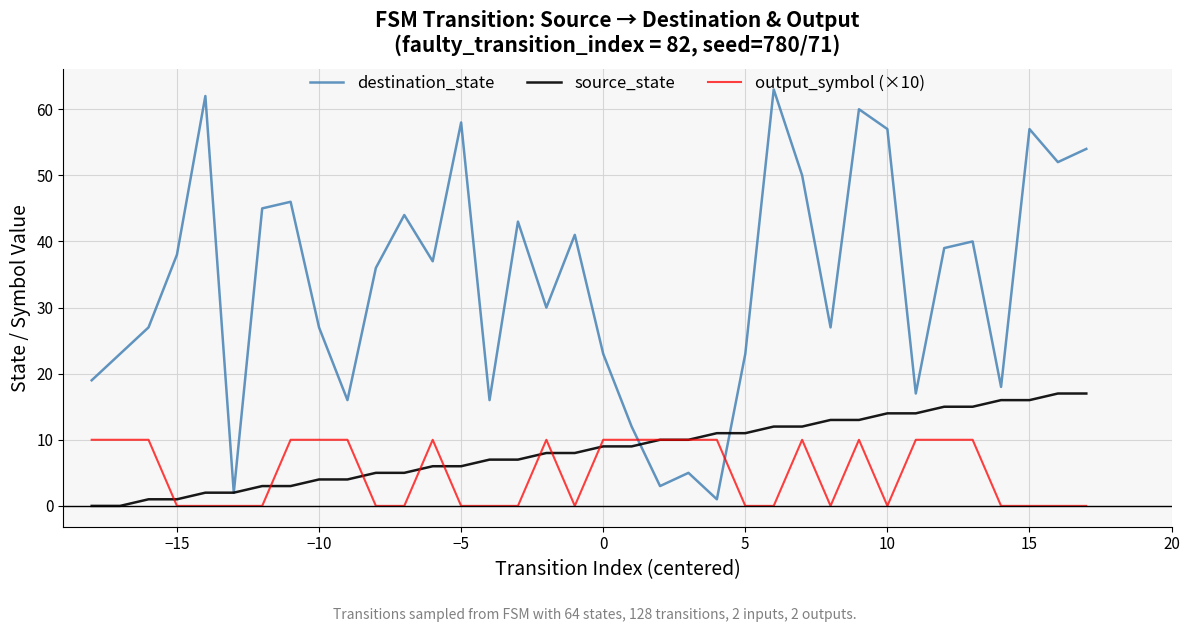

What are all the series names shown in the legend?

destination_state, source_state, output_symbol (×10)